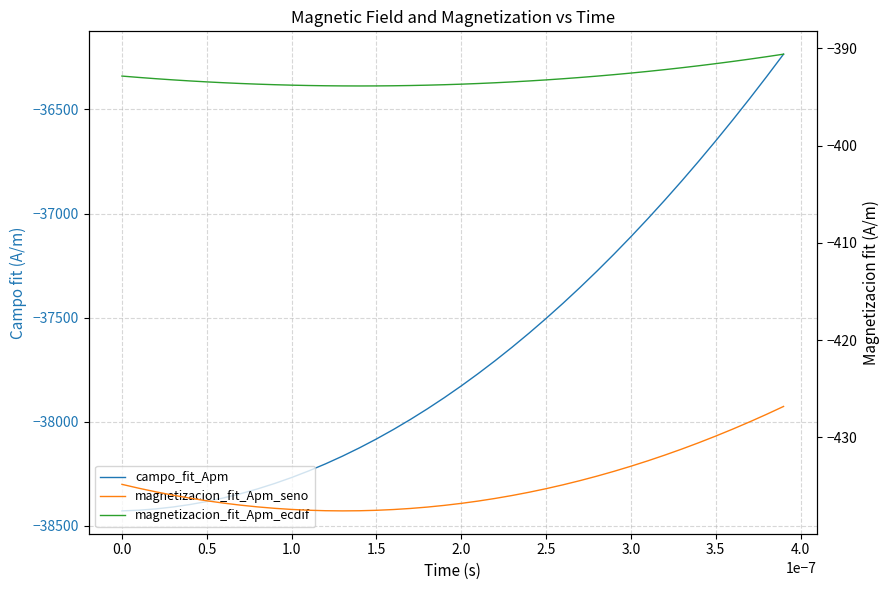

What is the average value of the campo_fit_Apm series?

-37673.2